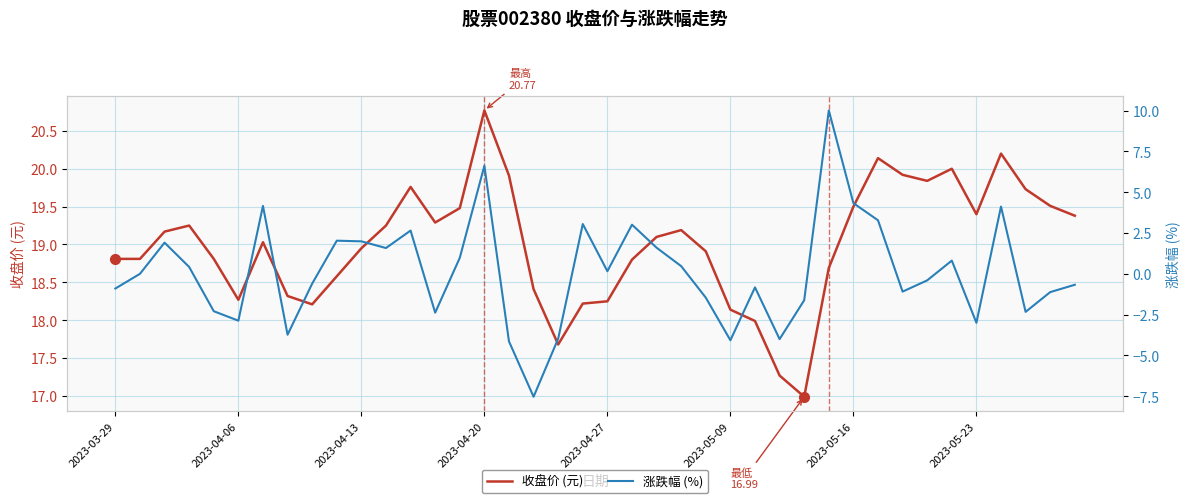

What is the value of the 涨跌幅 (%) point at the 12th from the left?

1.6